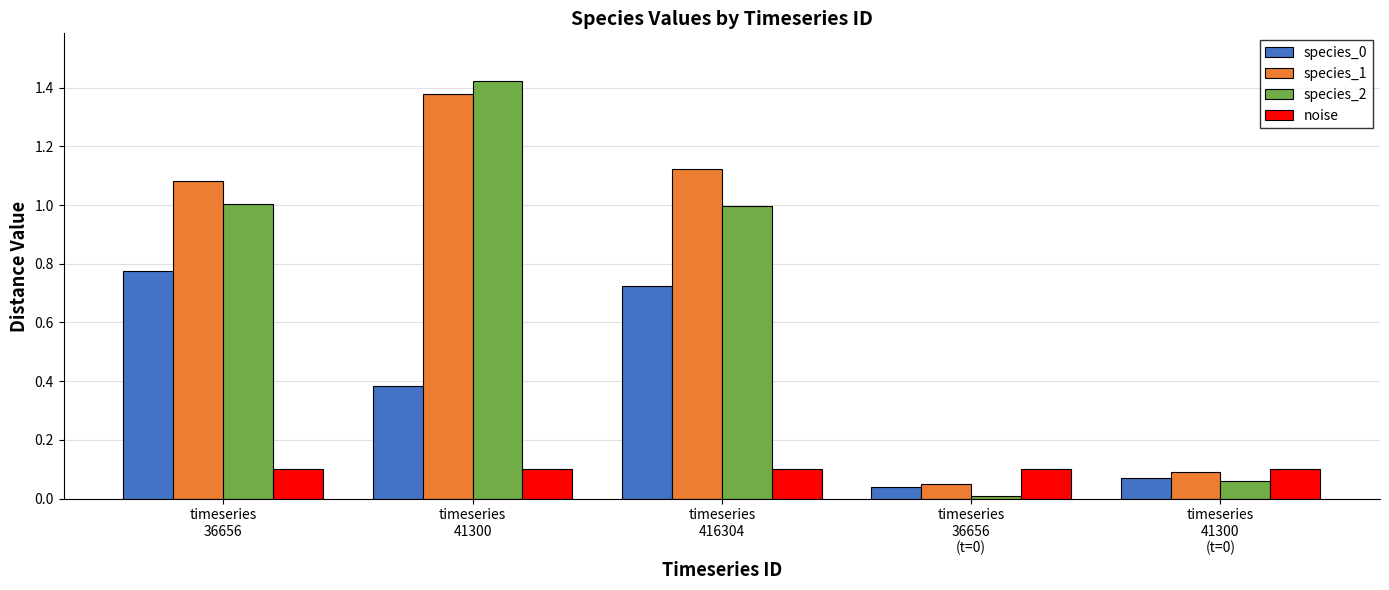

How many distinct data groups are displayed?

4